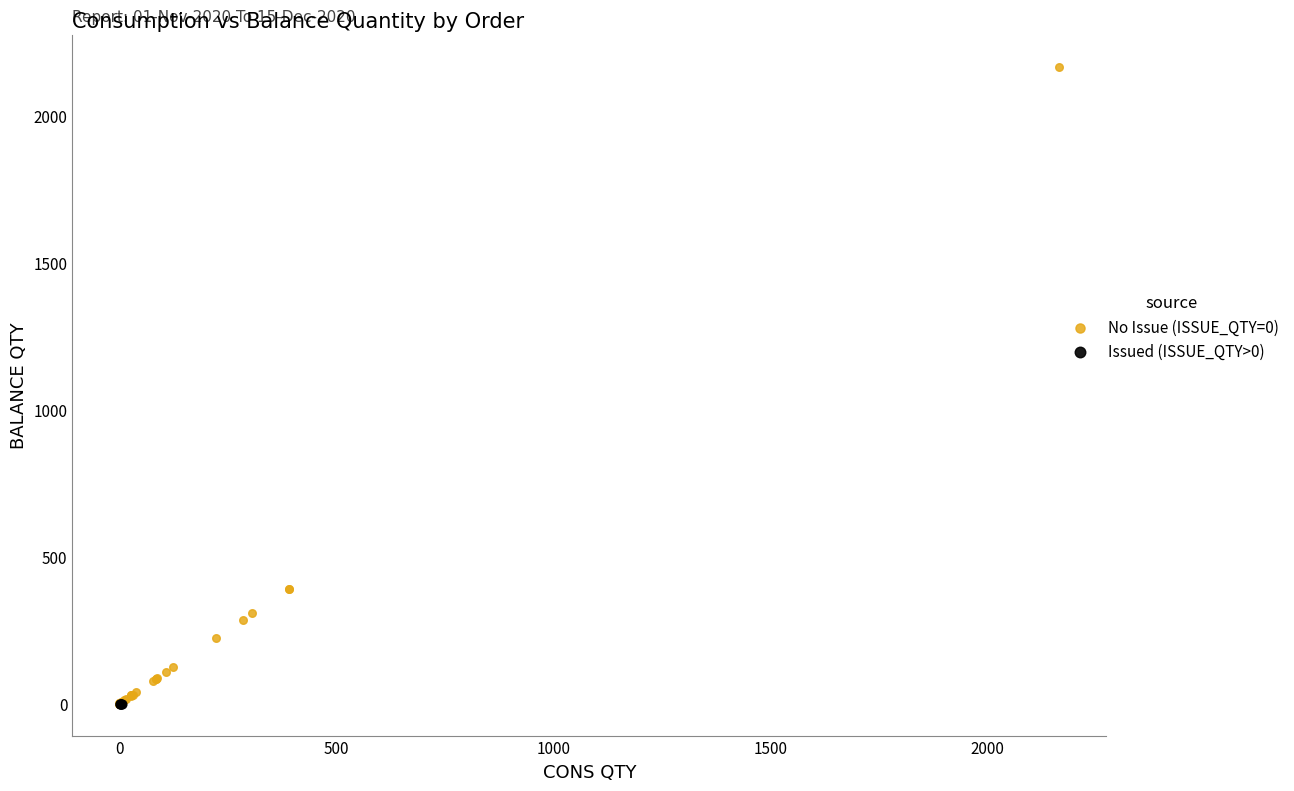

Which series contains the highest Y value?

No Issue (ISSUE_QTY=0)